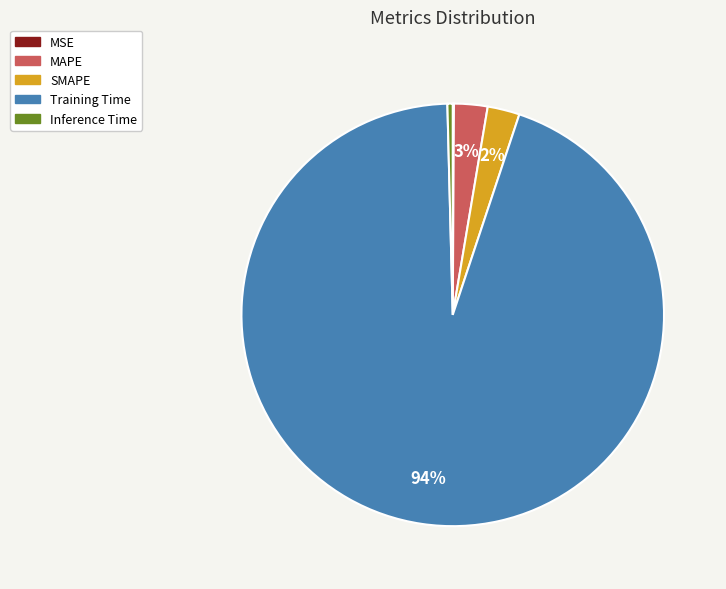

True or false: Training Time accounts for 94% of the total.

True